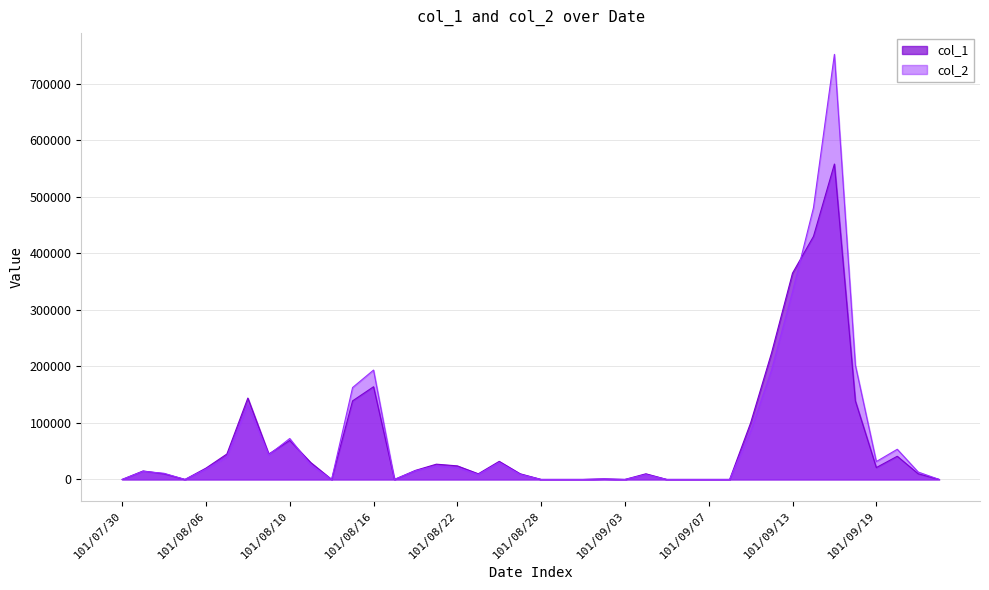

Is the value of col_2 at 101/09/20 greater than the value of col_1 at 101/09/24?

Yes